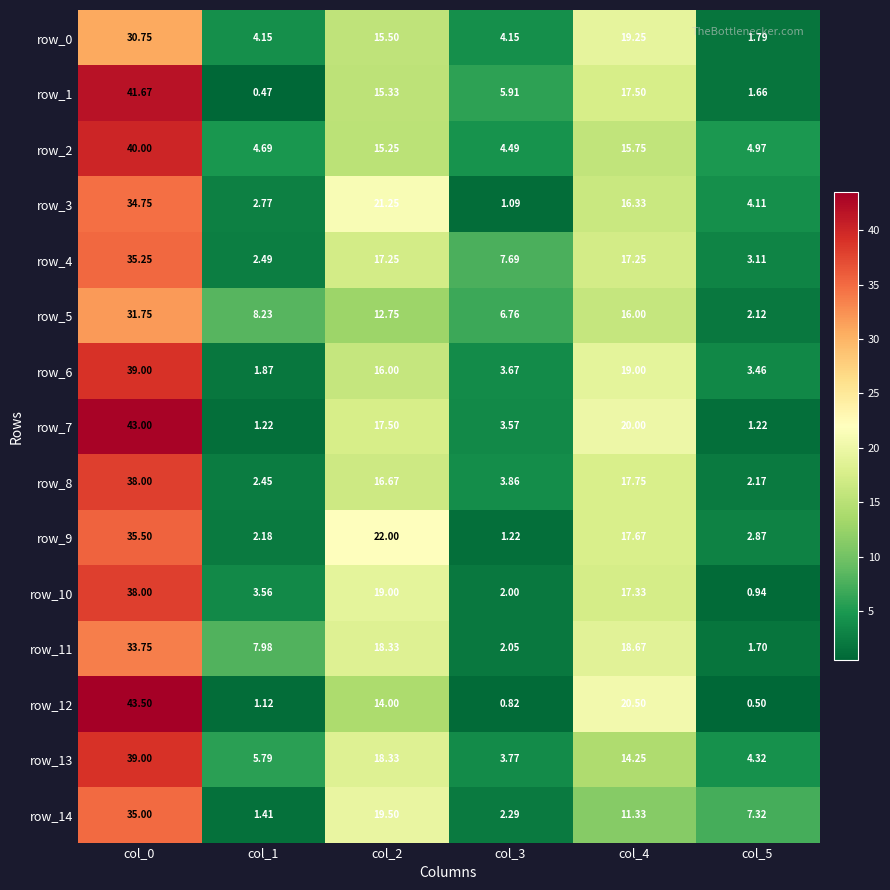

What is the highest value of the row_2 series?

40.0